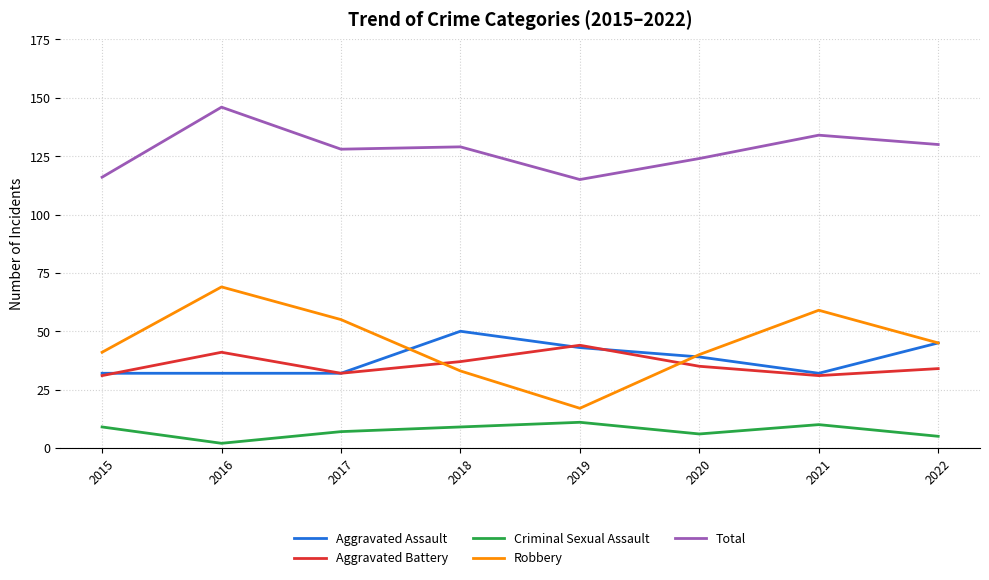

The Aggravated Battery series shows 37 at 2018. True or false?

True